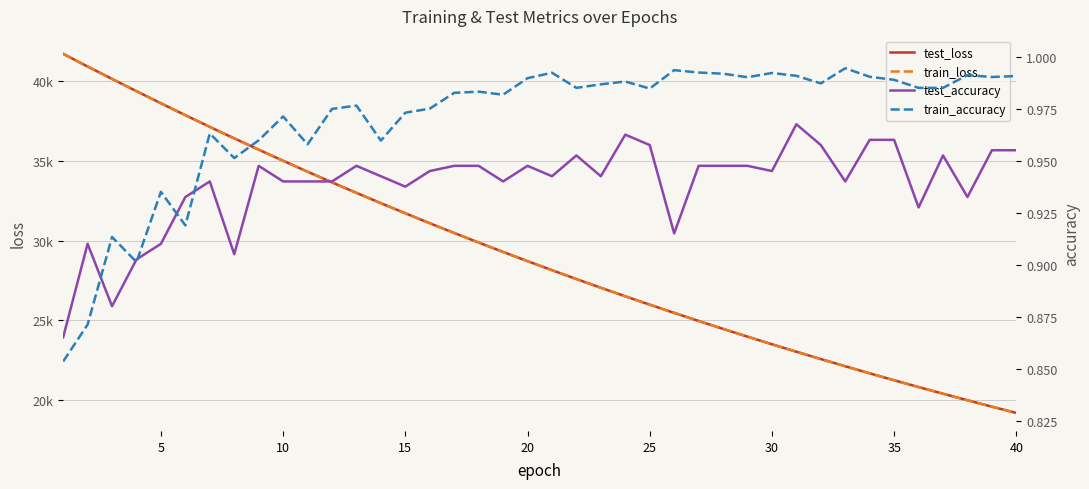

True or false: test_loss and test_accuracy intersect in this chart.

False